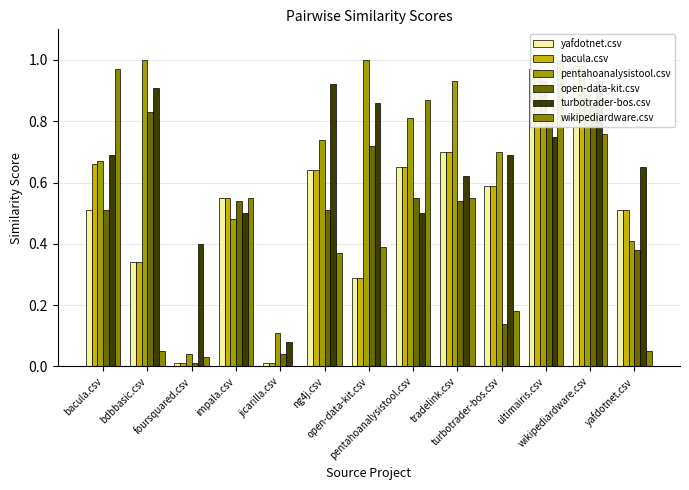

What is the label of the 7th bar from the right?

open-data-kit.csv